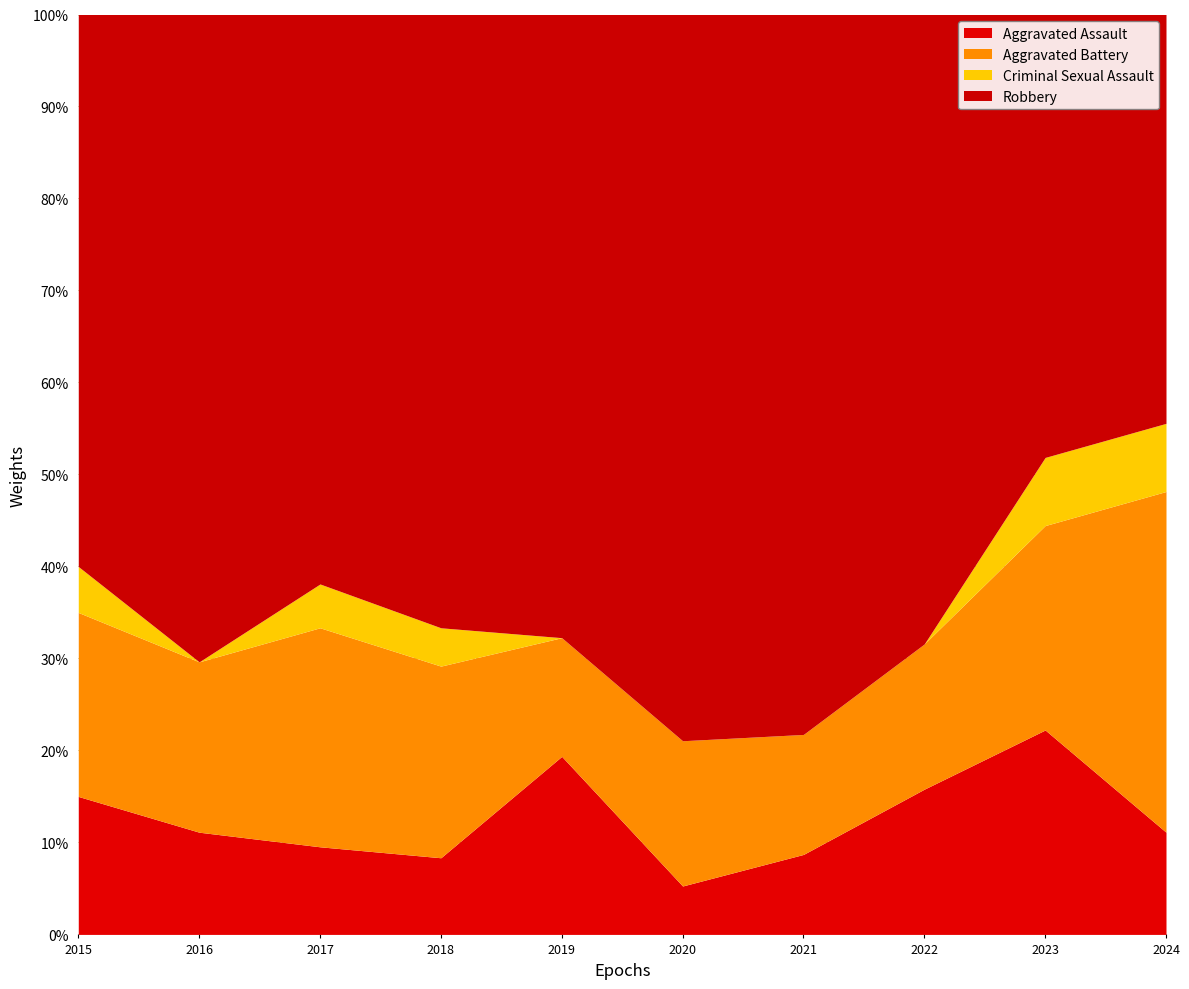

What is the maximum value for Aggravated Assault?

22.2